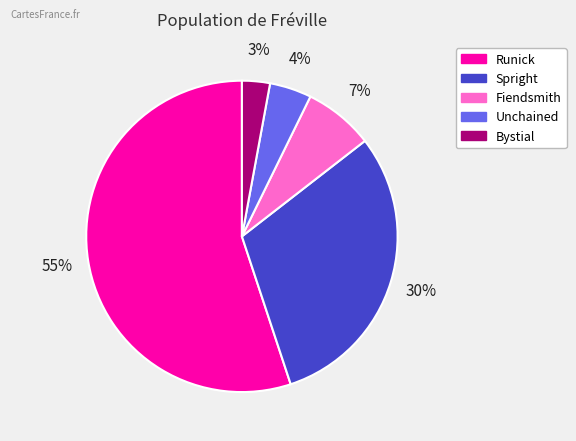

True or false: Unchained accounts for 15% of the total.

False